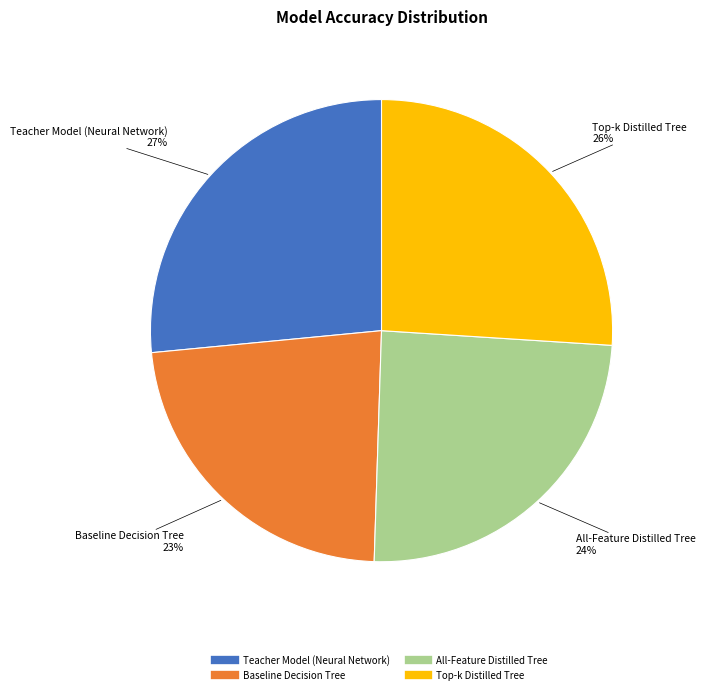

What is the smallest slice in the pie chart?

Baseline Decision Tree